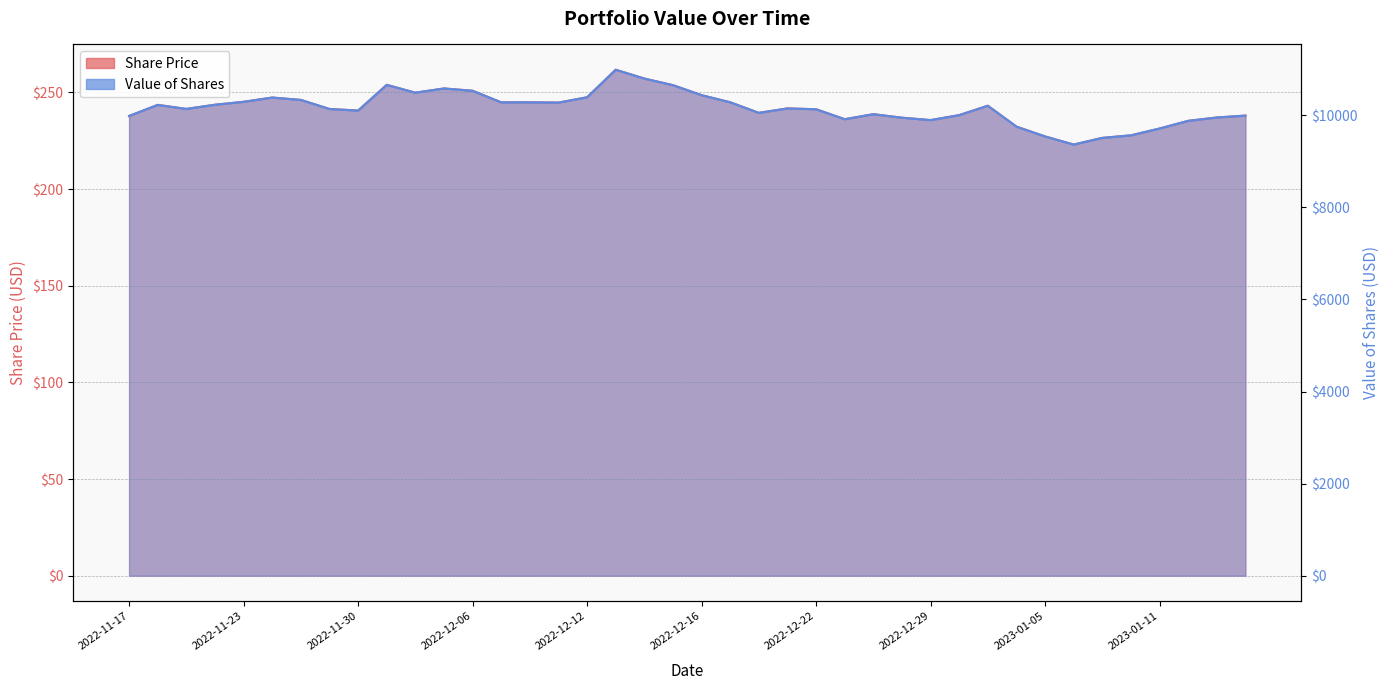

What value does the Value of Shares series have at 2022-12-21?

10151.0